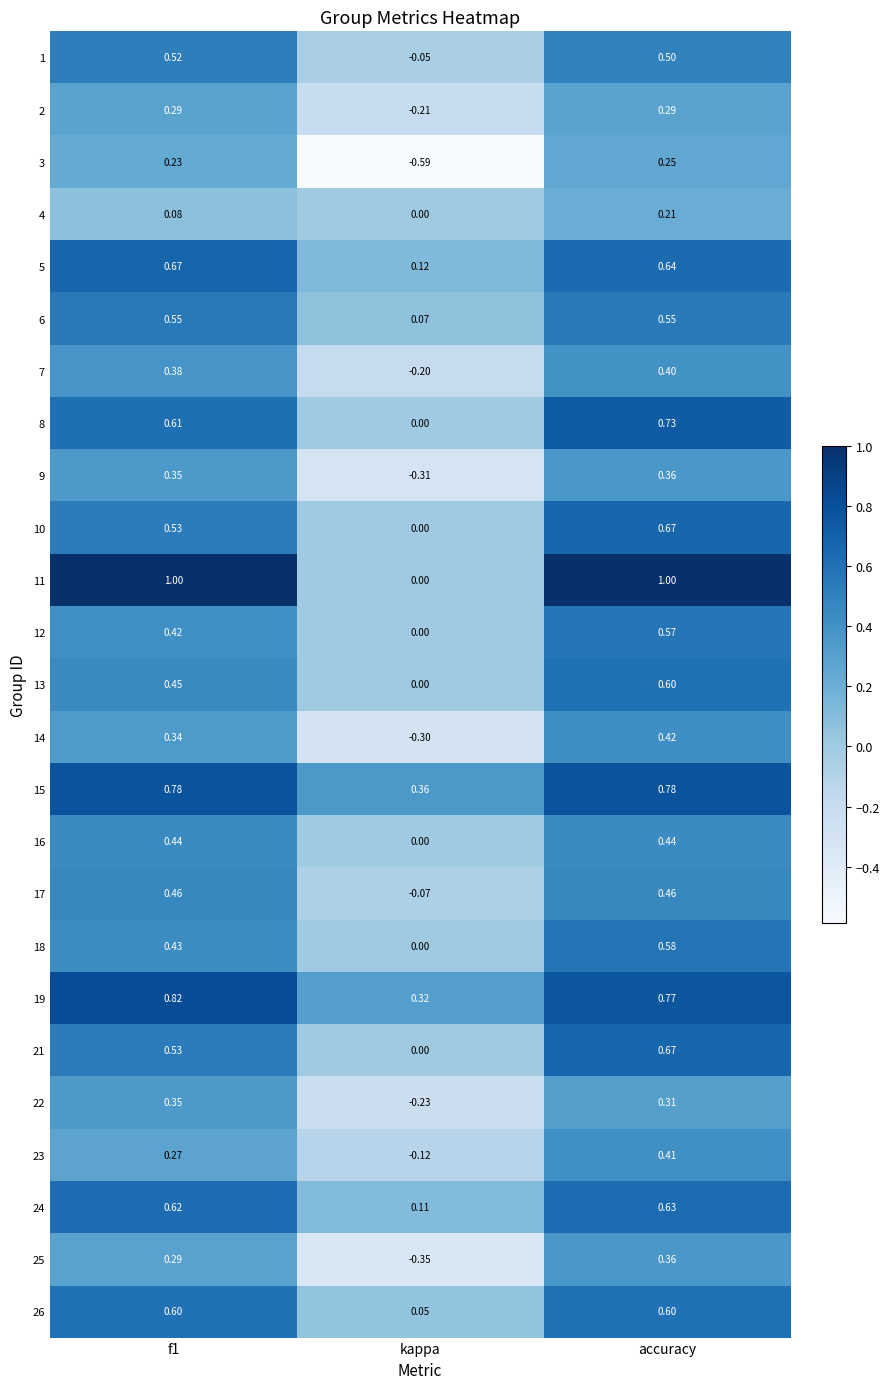

Where is 26 nearest to the value 0?

kappa